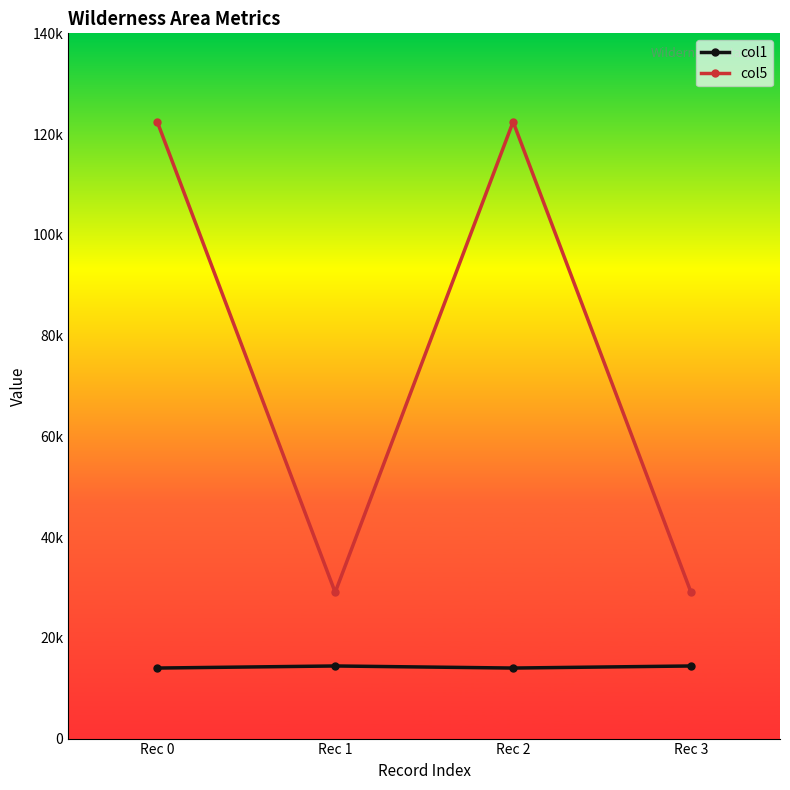

How many interior local peaks does the col1 series have?

1